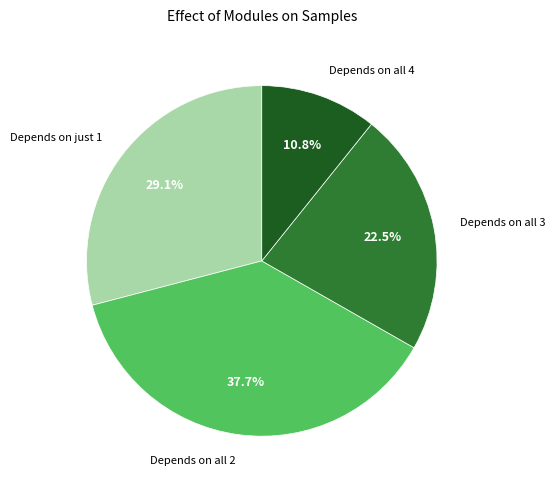

Which category has the biggest portion of the pie?

Depends on all 2